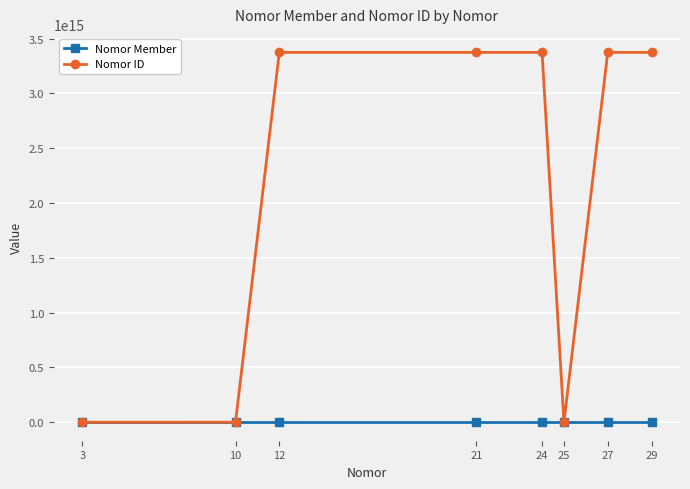

Does the chart have visible grid lines?

Yes